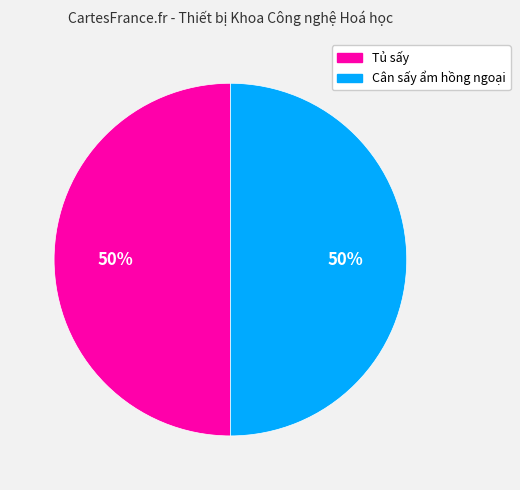

Count the number of slices in the pie.

2